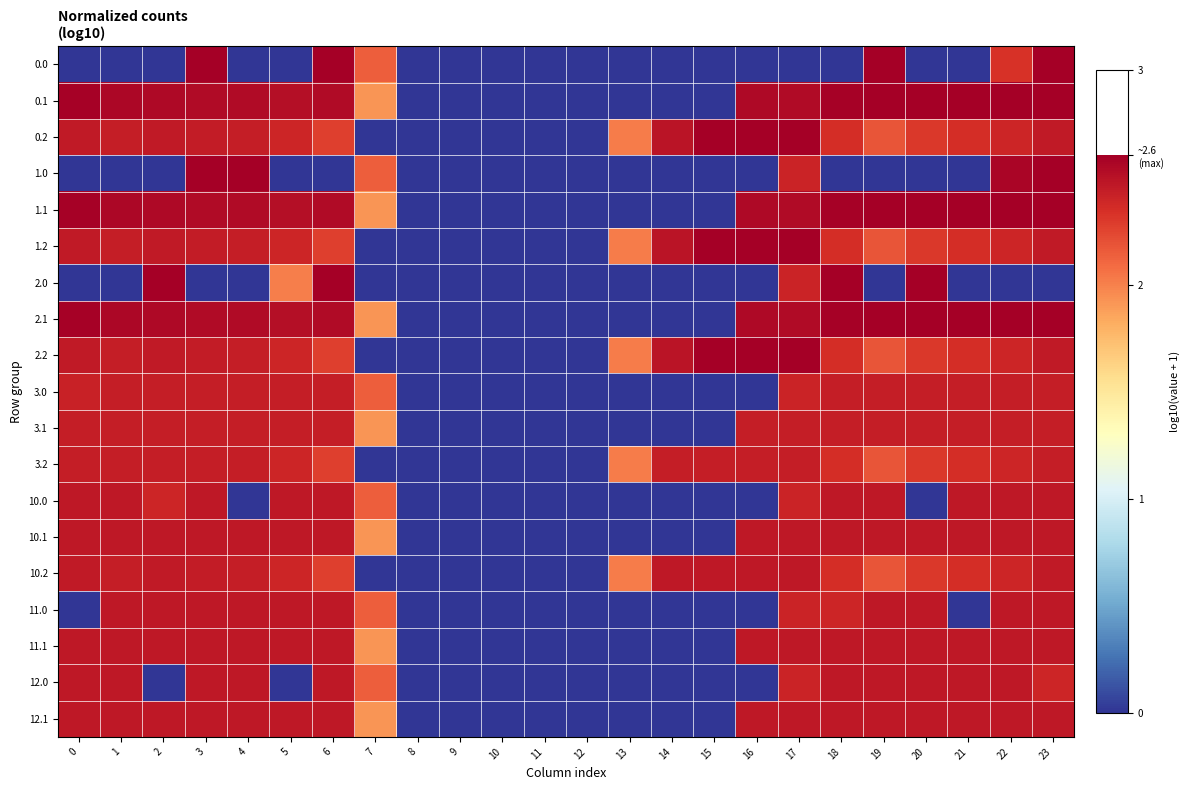

Count the number of data series in this chart.

19